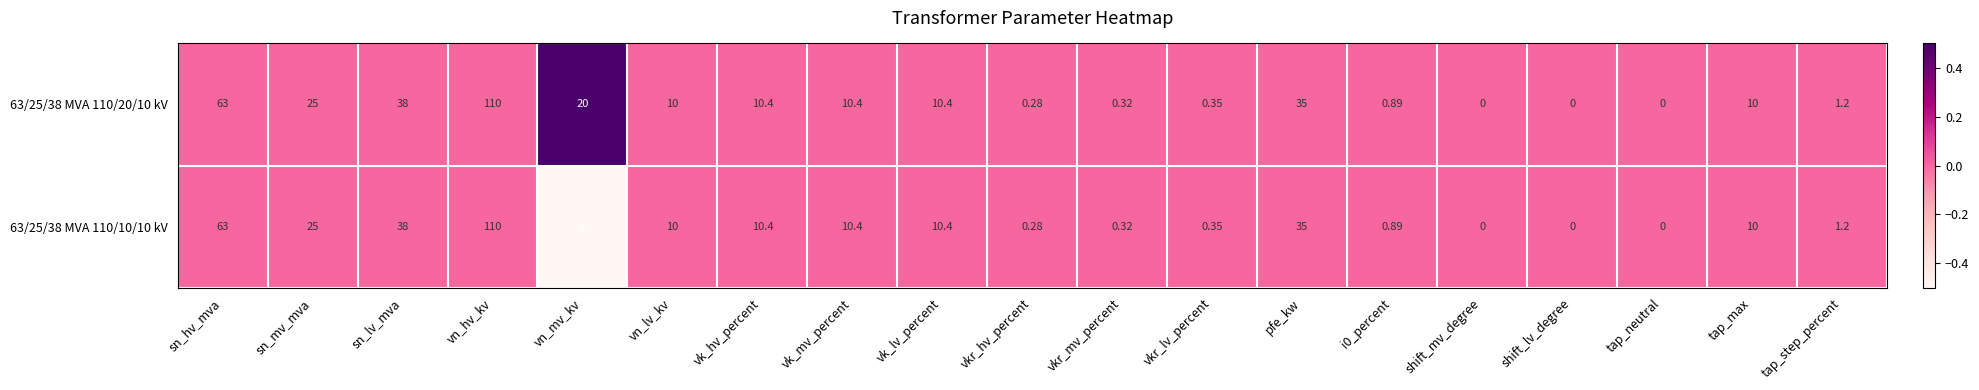

Where is 63/25/38 MVA 110/10/10 kV nearest to the value 55?

sn_hv_mva